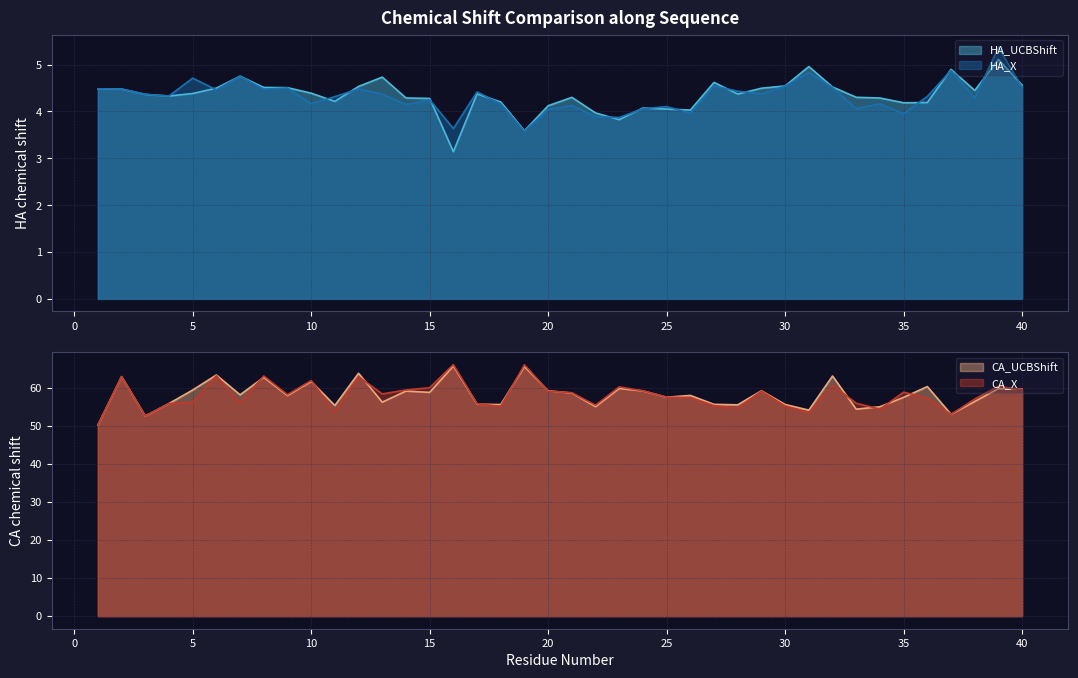

List the labels in order of HA_X value, smallest first.

19, 16, 23, 22, 35, 26, 20, 24, 33, 25, 21, 14, 34, 18, 10, 15, 38, 11, 36, 4, 3, 13, 29, 17, 28, 6, 8, 2, 12, 1, 9, 32, 40, 30, 27, 5, 7, 31, 37, 39